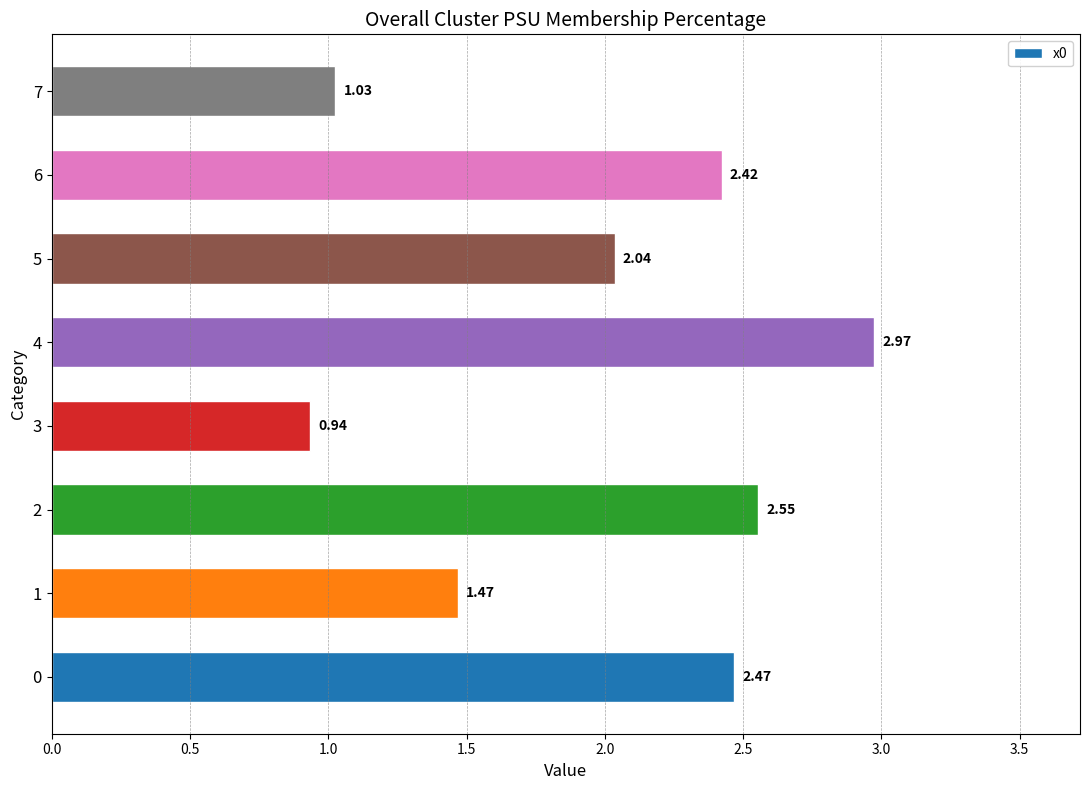

What is the ratio of the value at 7 to the value at 4?

0.3